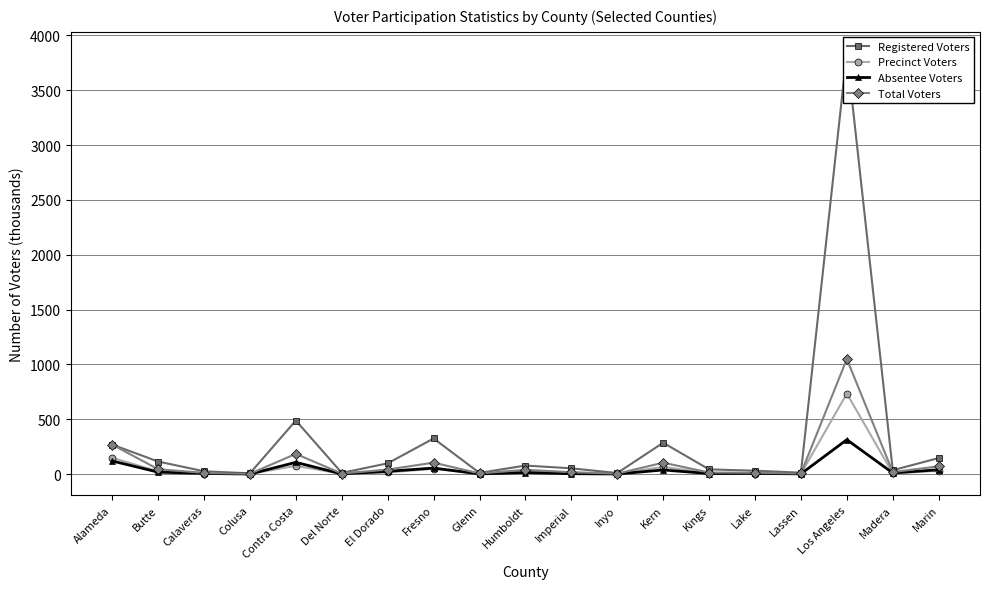

How many data points in Precinct Voters are above 13?

10